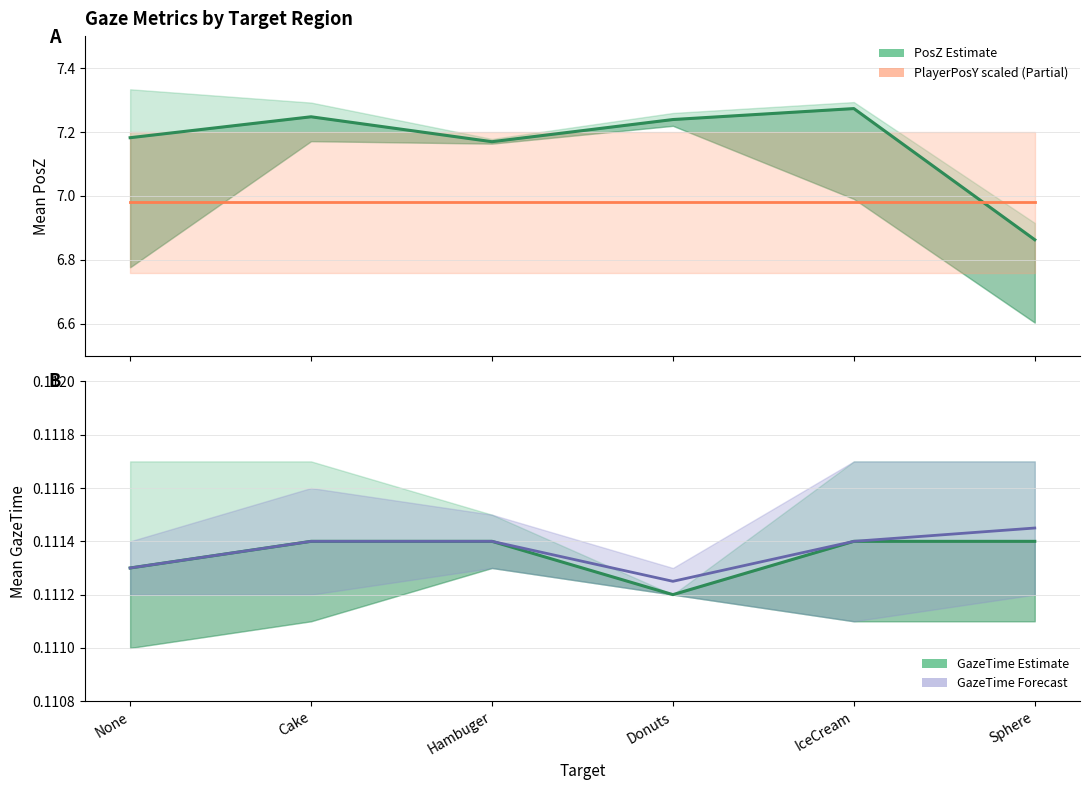

What is the difference between the second highest and second lowest values in the PosZ (Estimate) series?

0.1